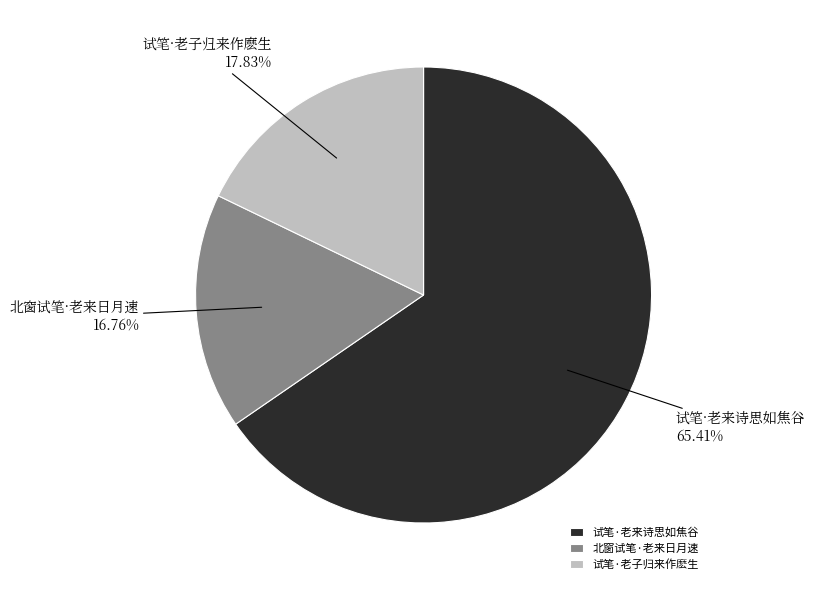

How many slices are in this pie chart?

3